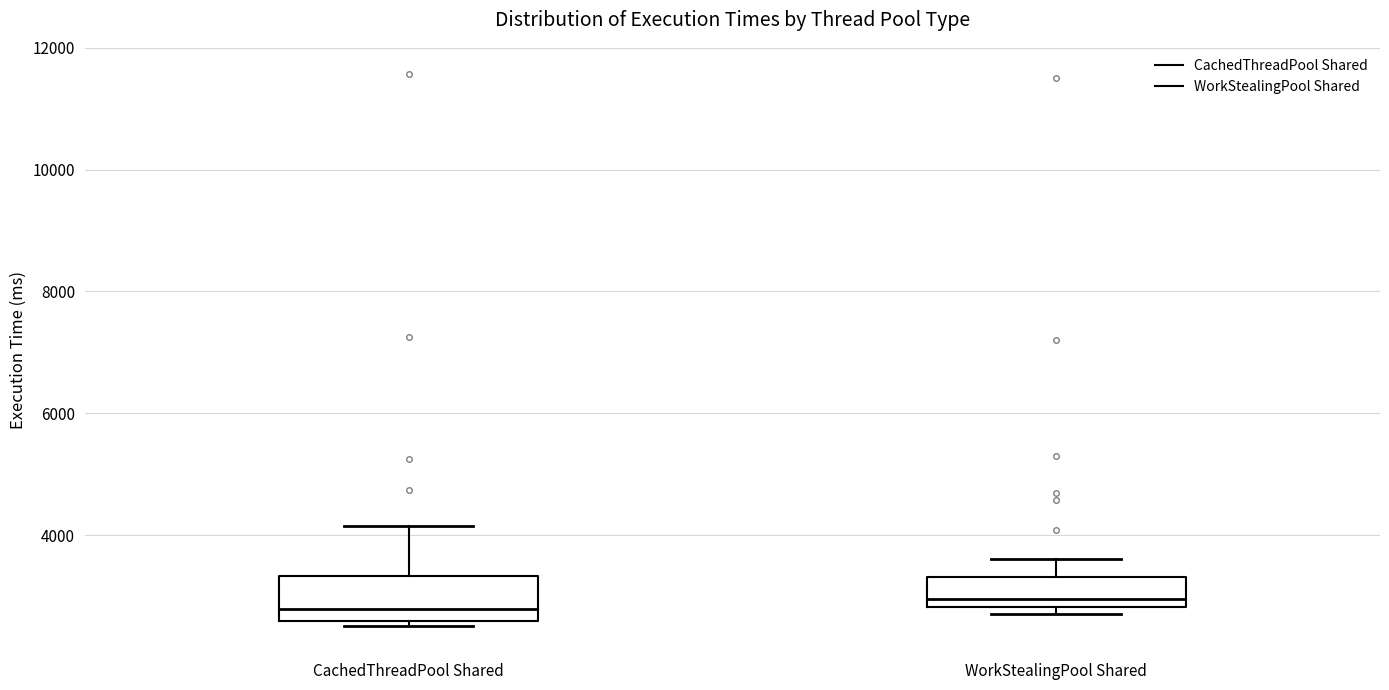

Which box is the tallest, from its lower edge to its upper edge?

CachedThreadPool Shared